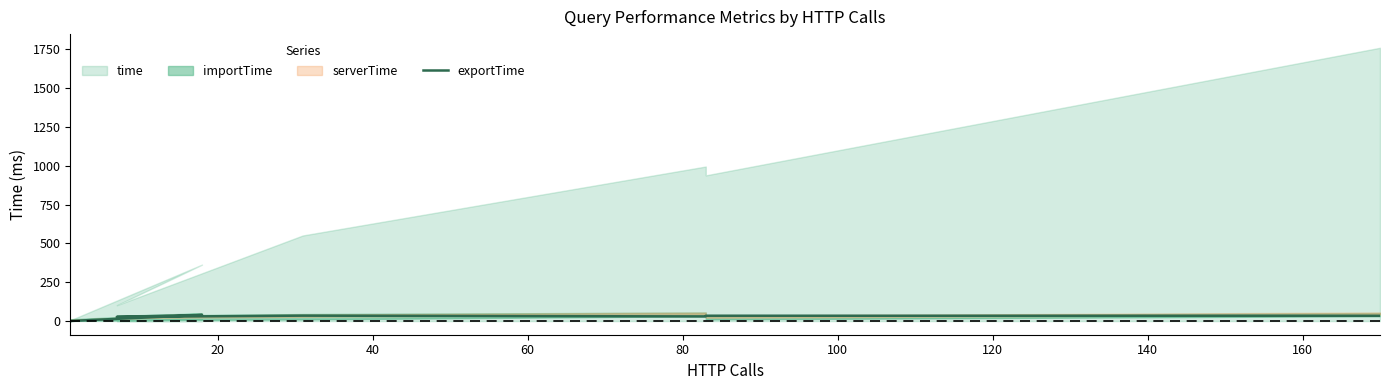

What is the difference between the maximum and minimum values?

39.0